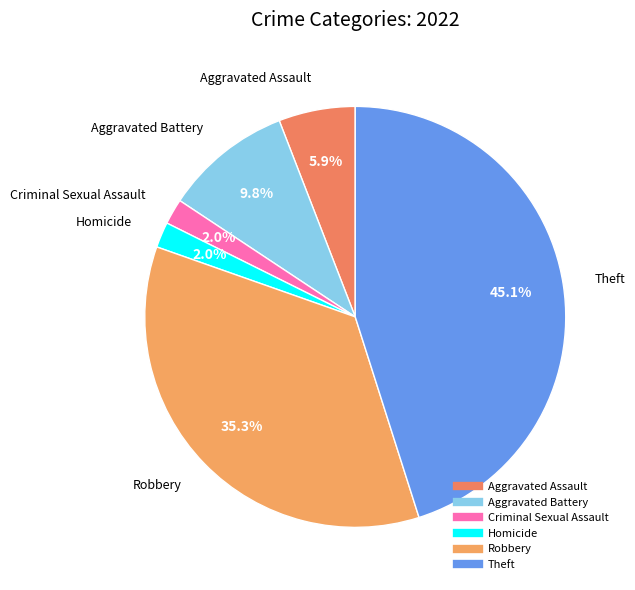

How many slices are in this pie chart?

6